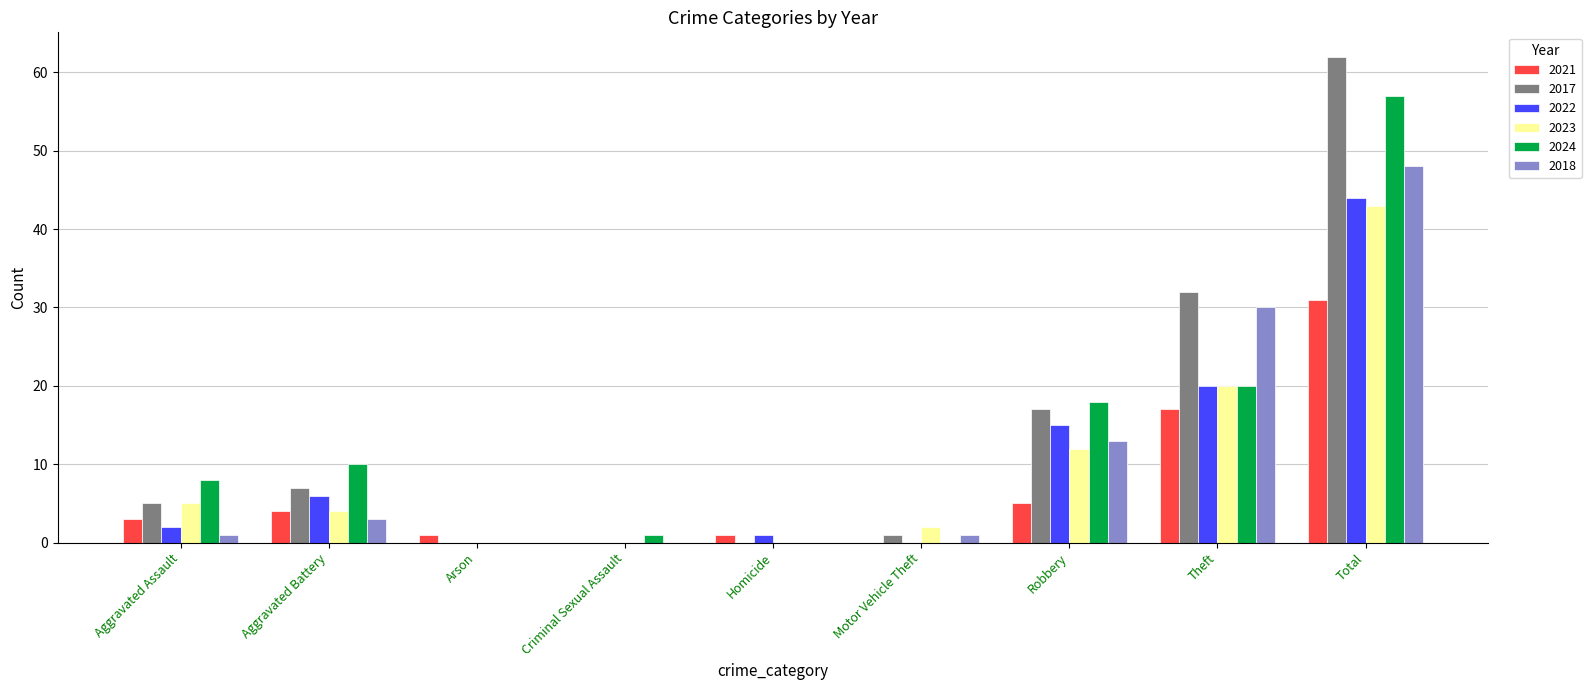

Which category has the highest value in the 2024 series?

Total